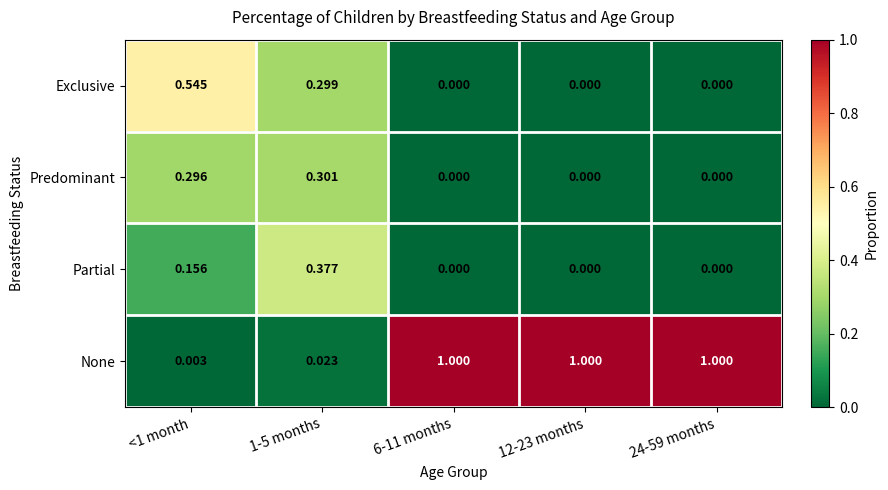

How many series are shown in this chart?

4